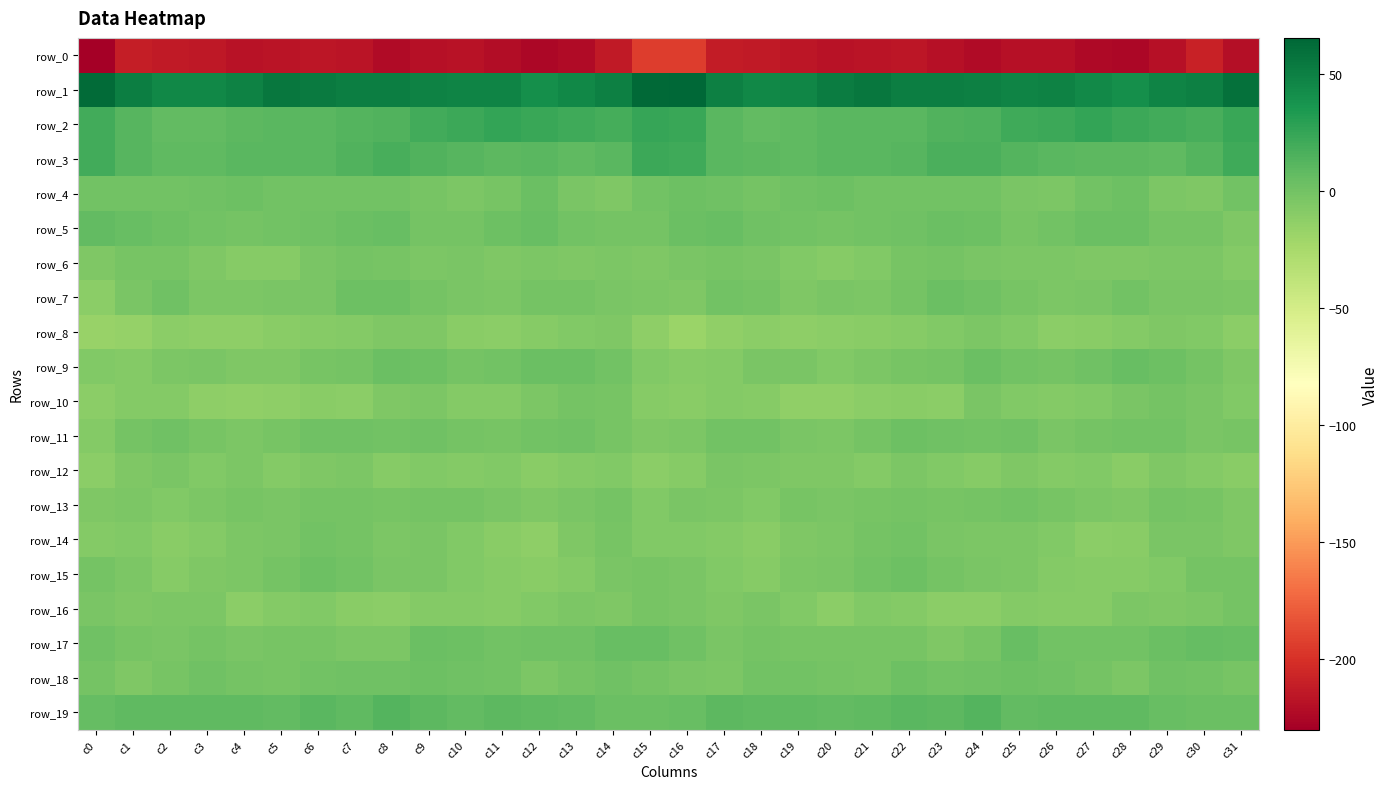

How many data points does each series have?

32